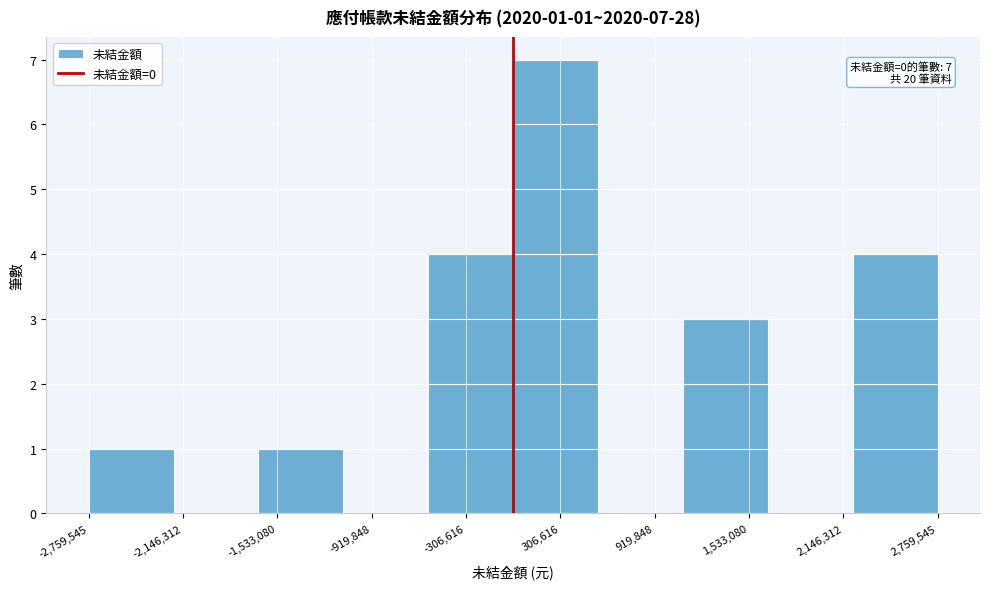

Over which range of the x-axis is the bar tallest?

0 to 600000